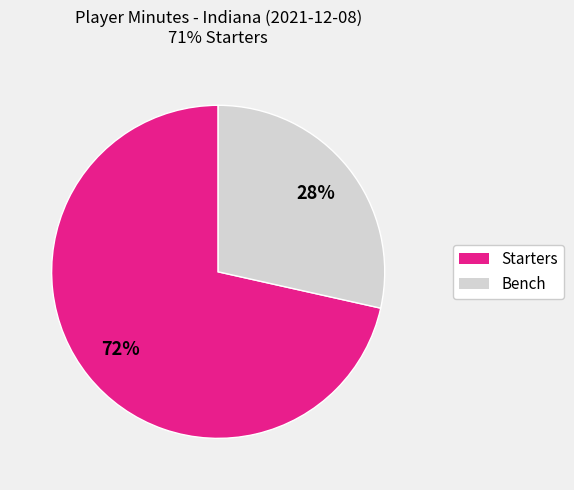

To the nearest percent, what is the average slice percentage?

50%